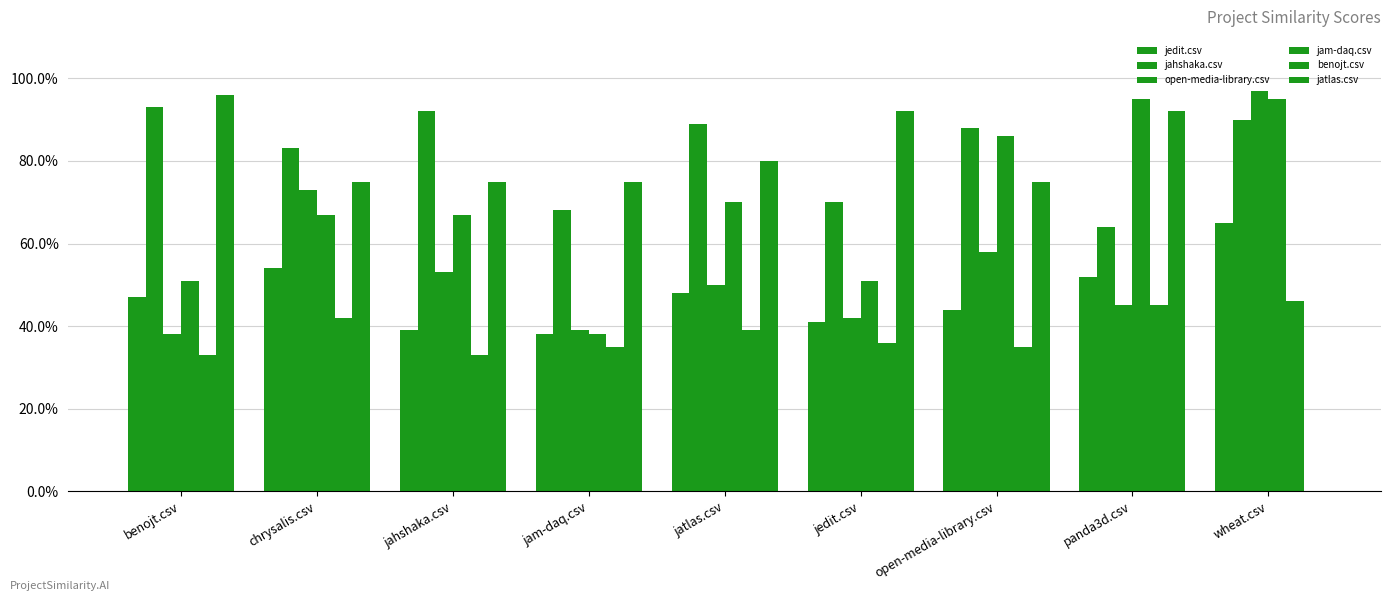

What is the sum of all jahshaka.csv values?

7.4